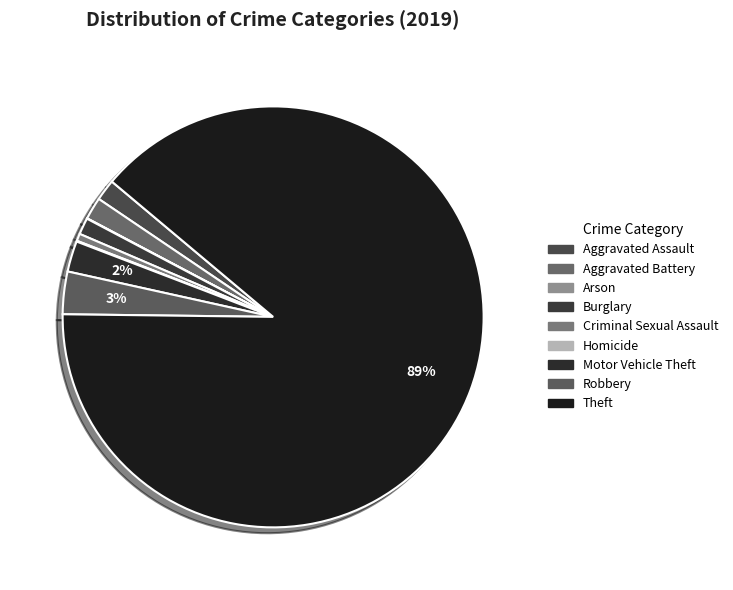

Is it true that Aggravated Assault is 2% of the pie?

True